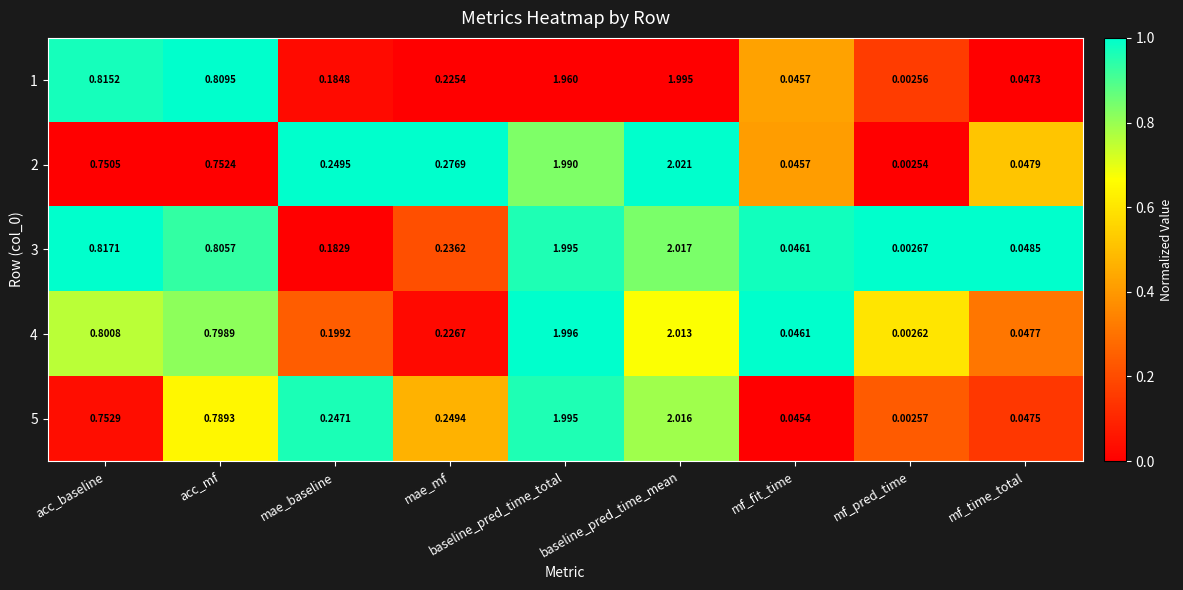

Which series has the largest range (max minus min)?

2